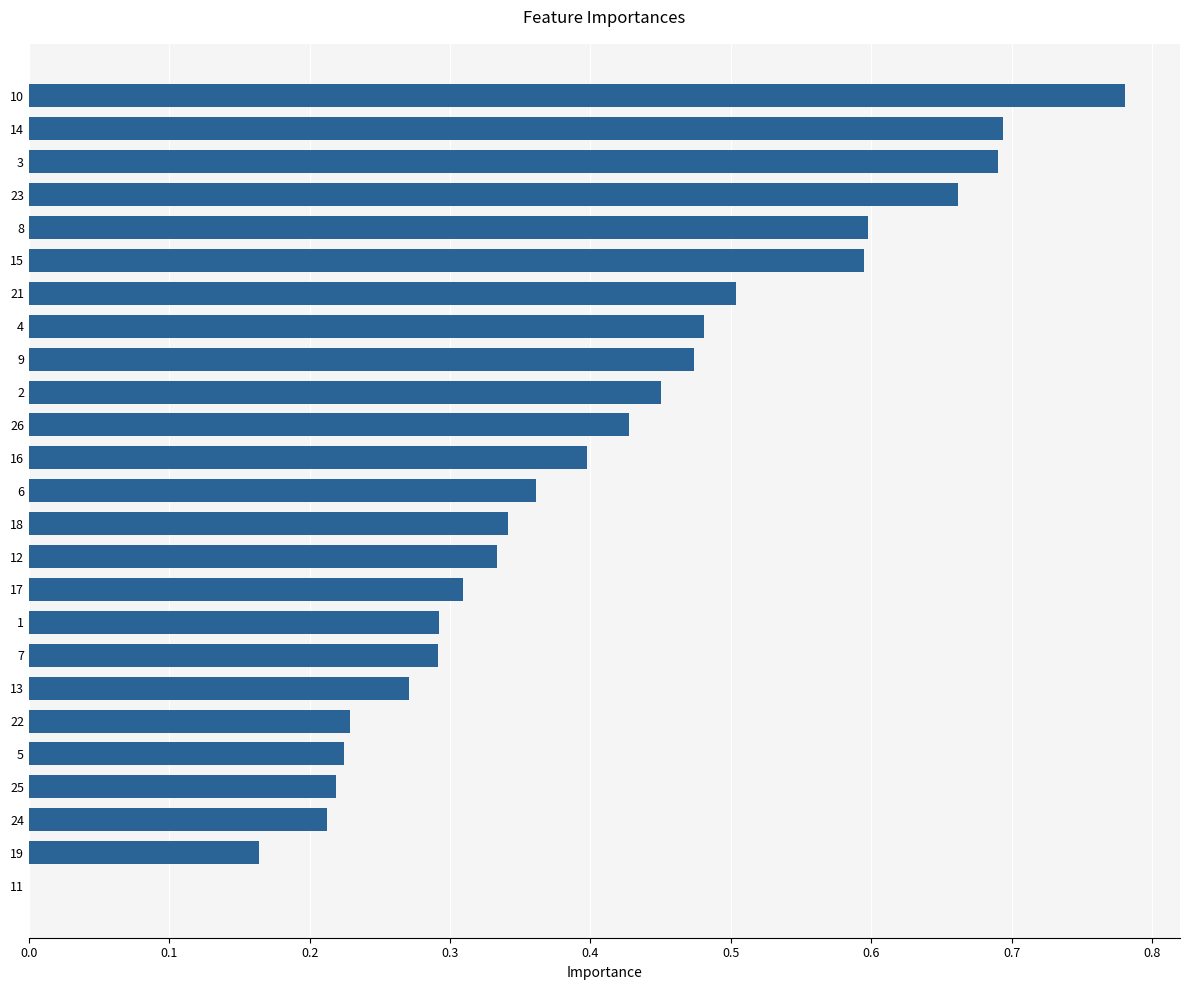

What is the sum of the values at 18 and 25?

0.6